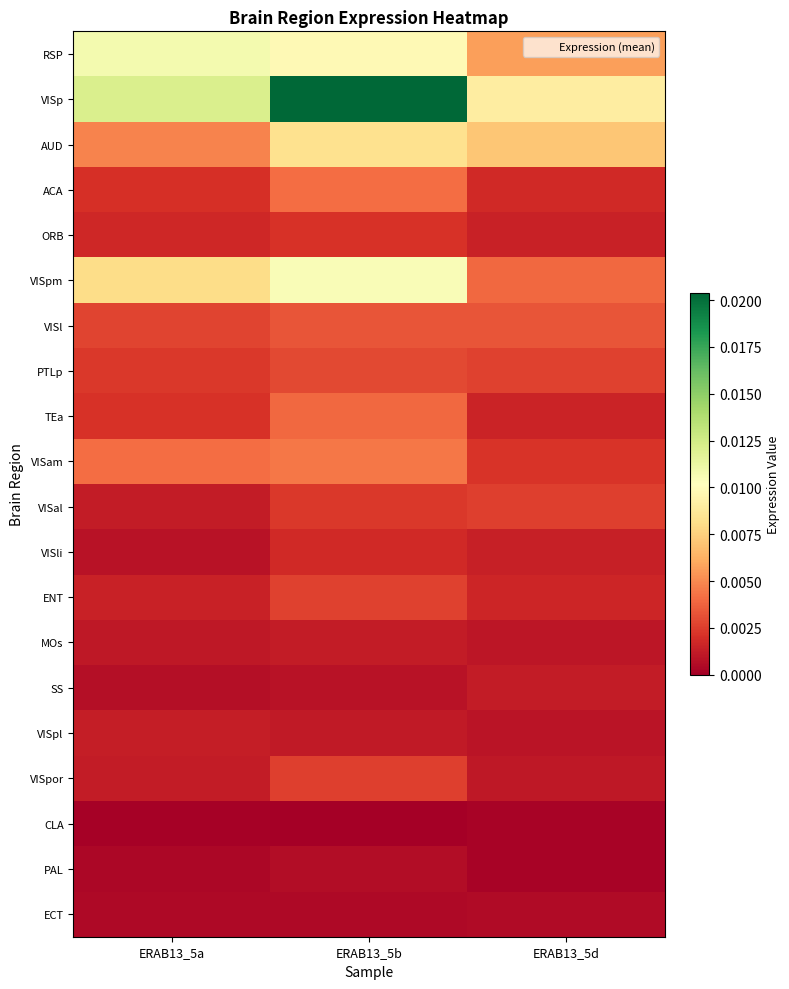

Which series has the largest total across all categories?

VISp